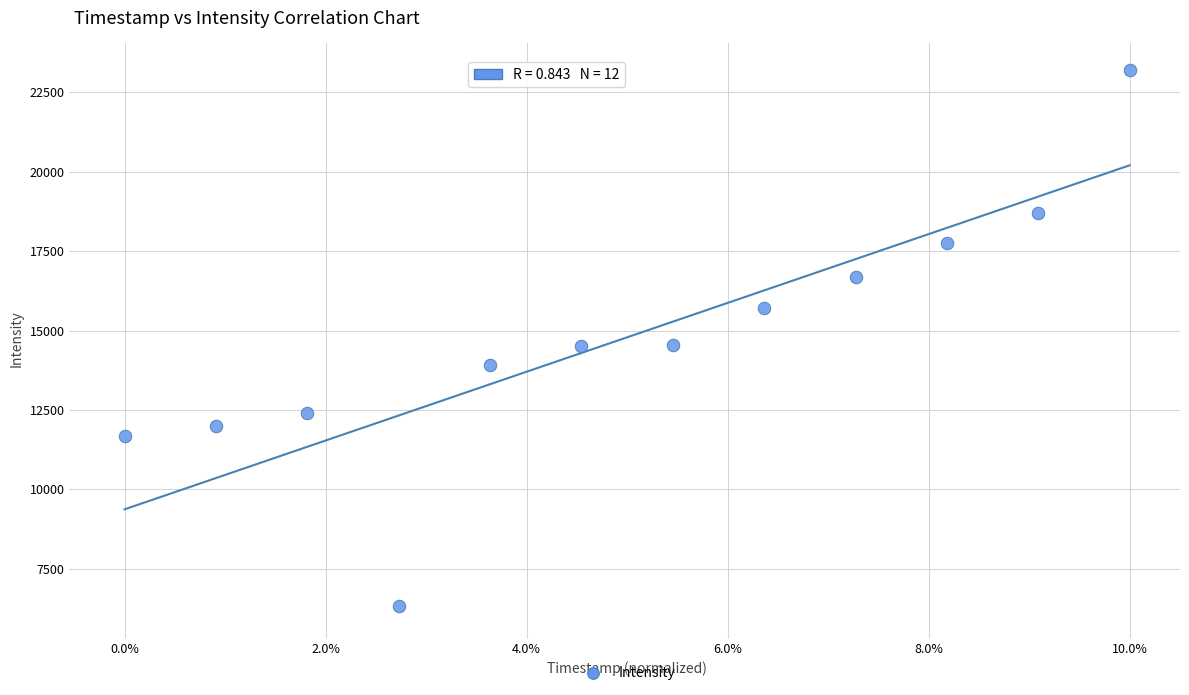

What is the range of X values (max minus min)?

1.0